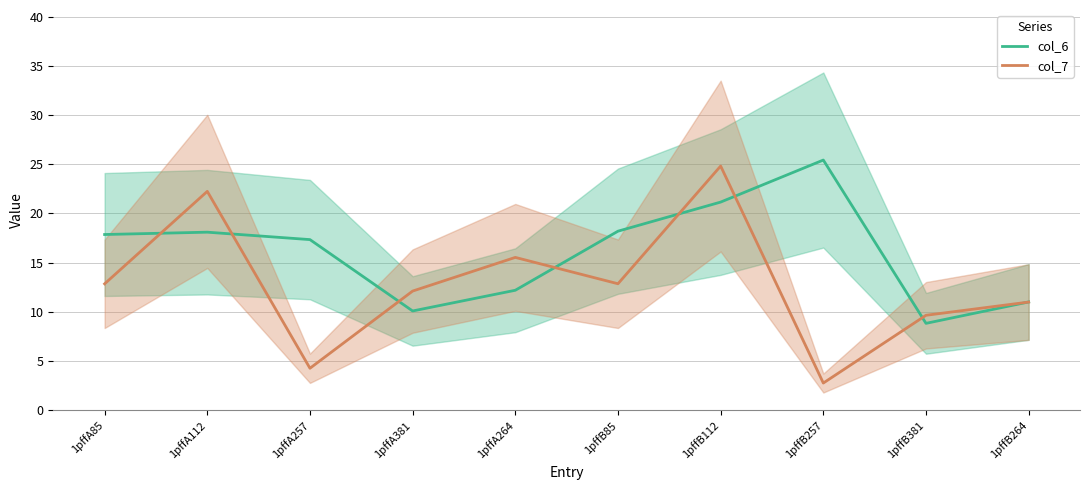

Where is col_7 nearest to the value 13?

1pffB85